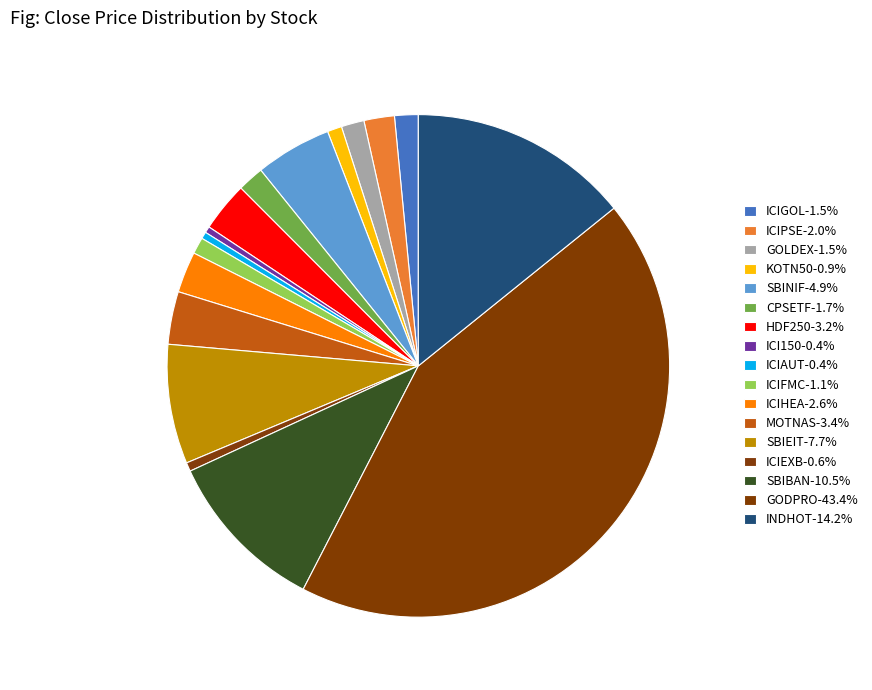

How many slices are in this pie chart?

17